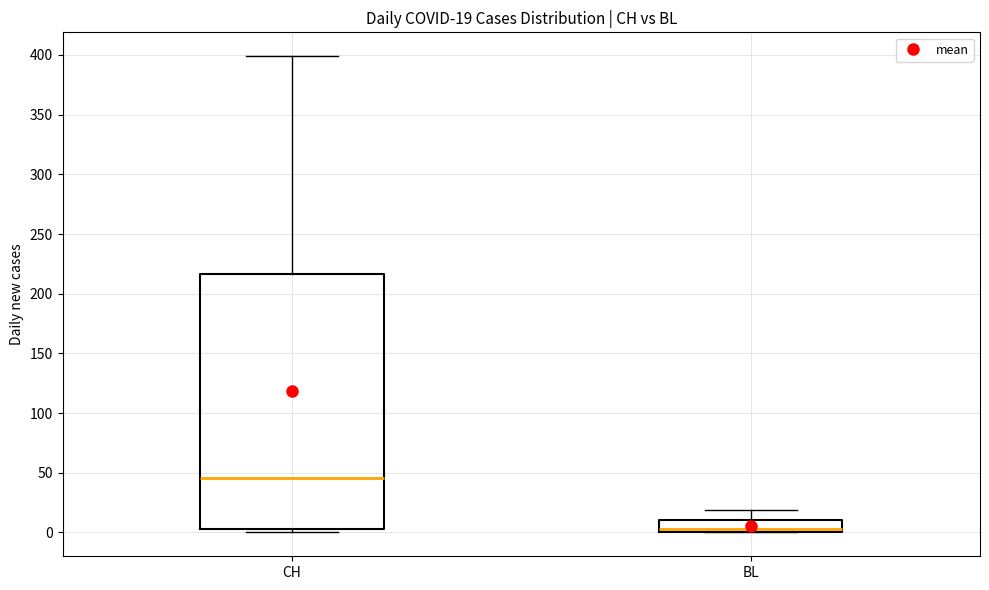

Which box is the tallest, from its lower edge to its upper edge?

CH